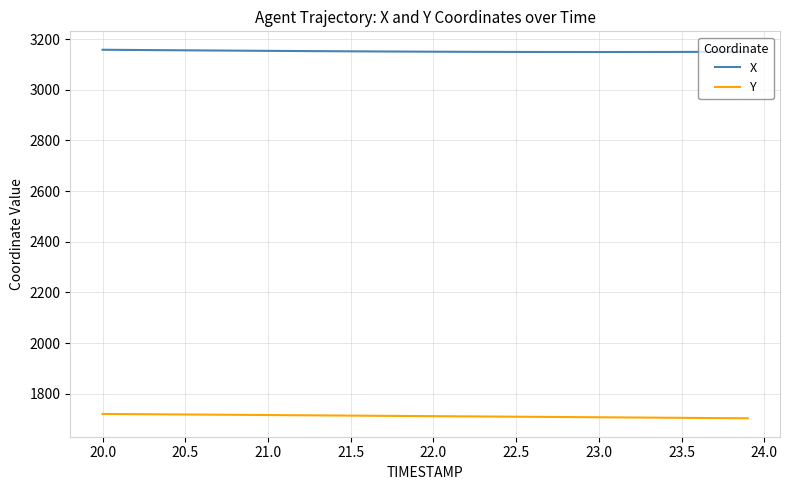

What is the lowest value of the Y series?

1703.2